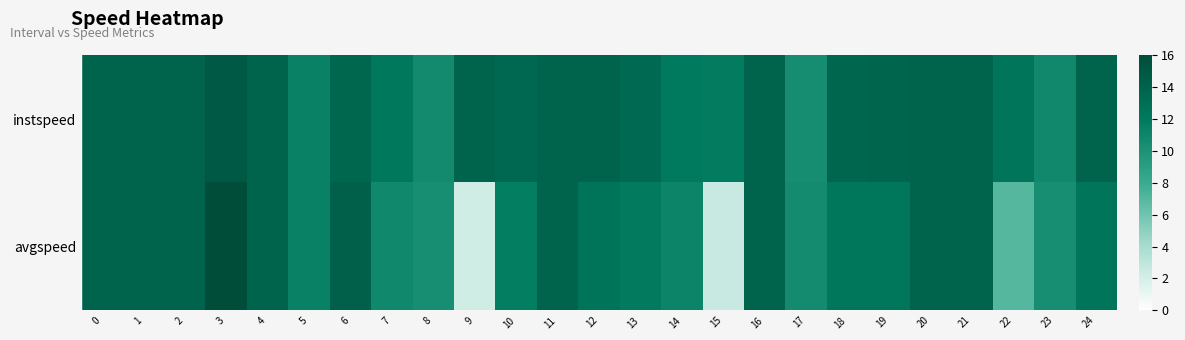

At which category is the sum across all series the highest?

3